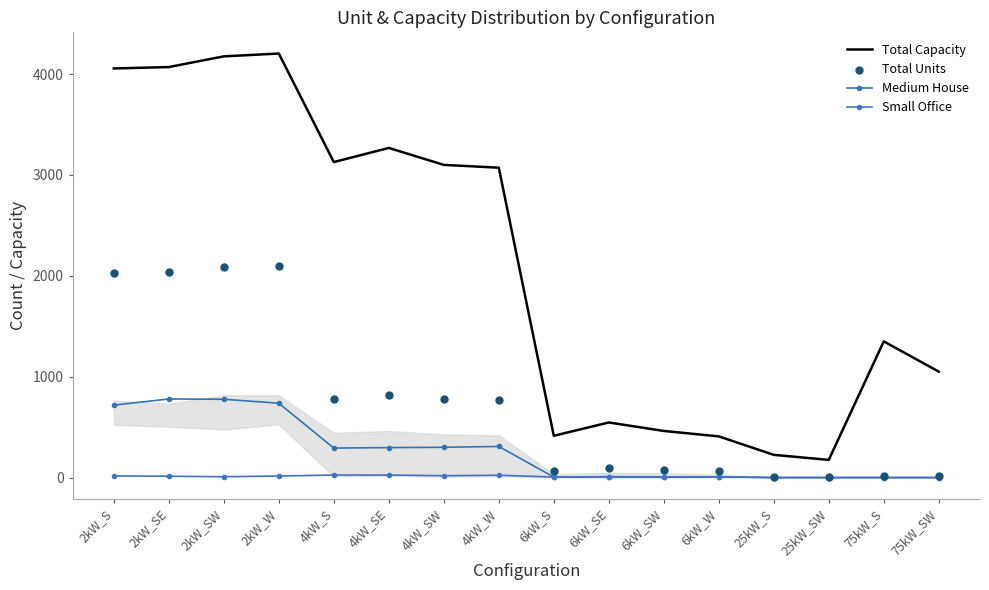

Which series contains the lowest Y value?

Medium House